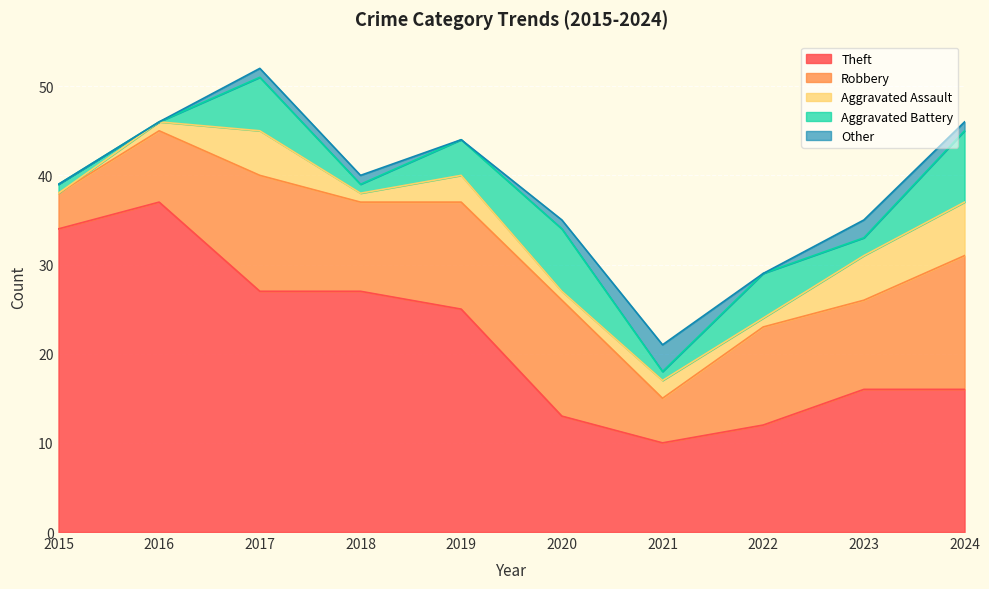

What is the value of the Other point at the 3rd from the left?

1